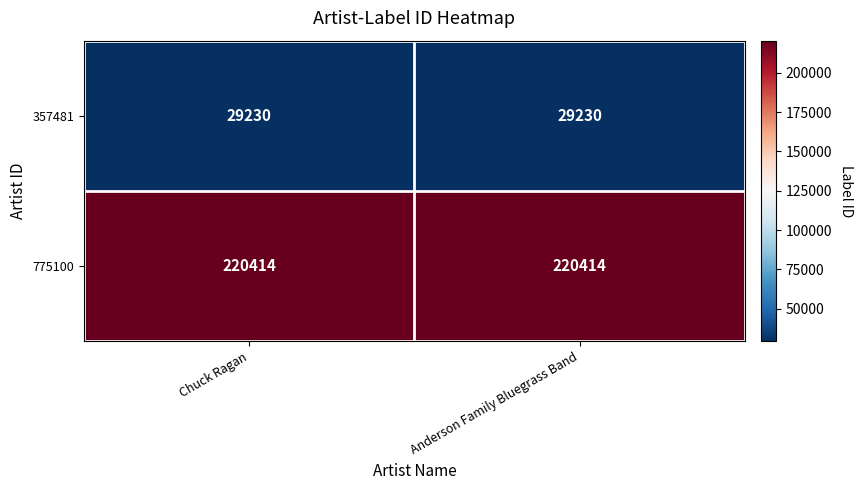

What is the highest value of the 357481 series?

29230